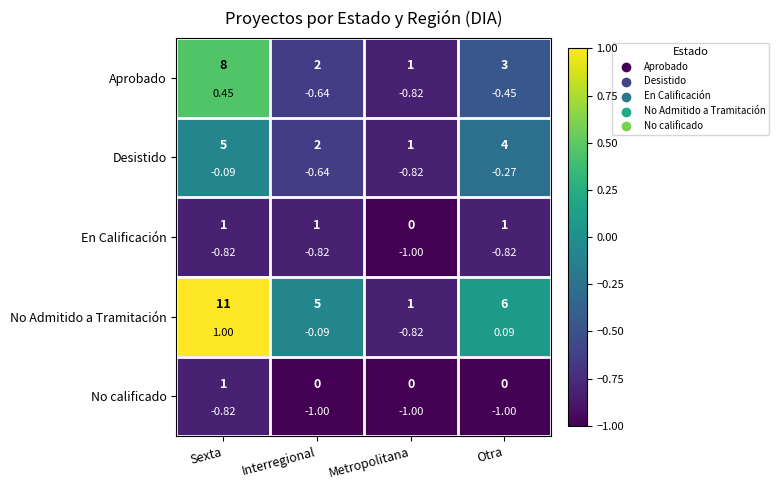

How many data points does each series have?

4